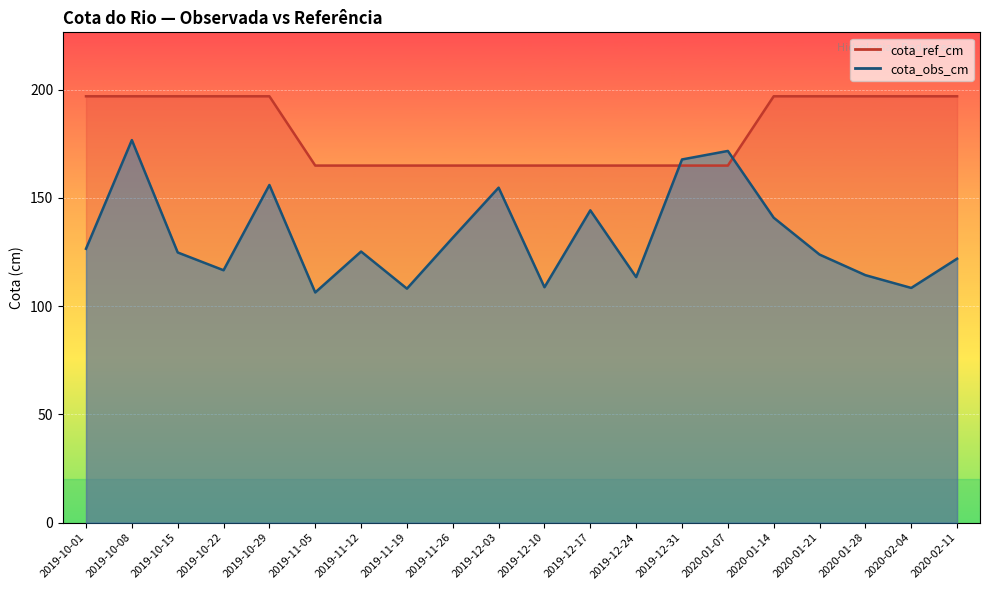

What is the smallest value displayed?

106.3